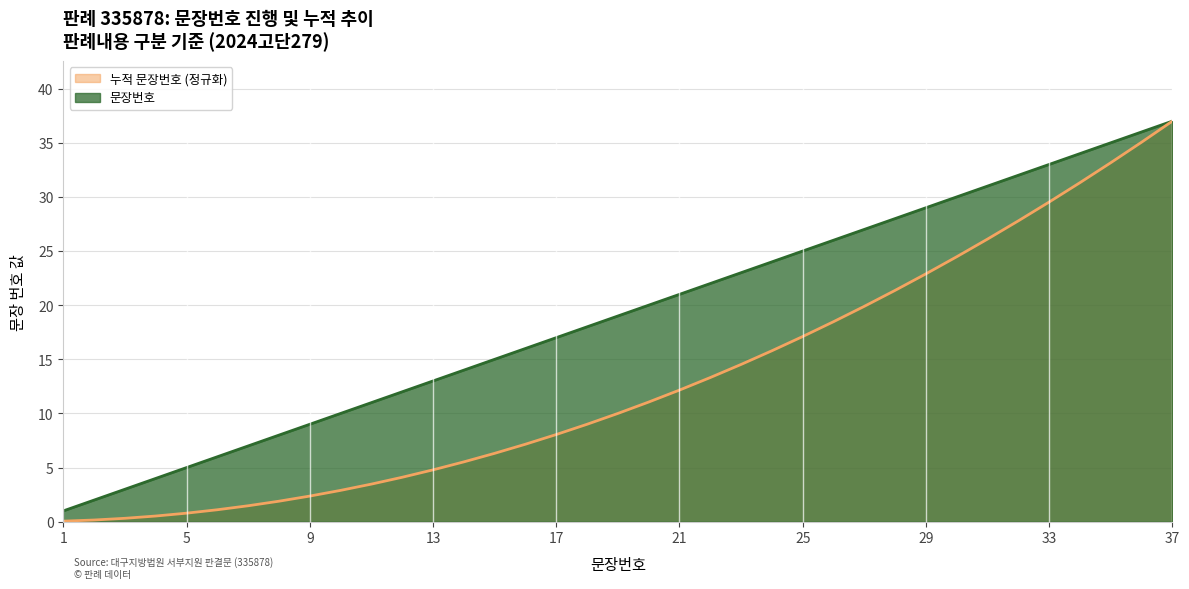

List the labels in order of value, largest first.

37, 36, 35, 34, 33, 32, 31, 30, 29, 28, 27, 26, 25, 24, 23, 22, 21, 20, 19, 18, 17, 16, 15, 14, 13, 12, 11, 10, 9, 8, 7, 6, 5, 4, 3, 2, 1